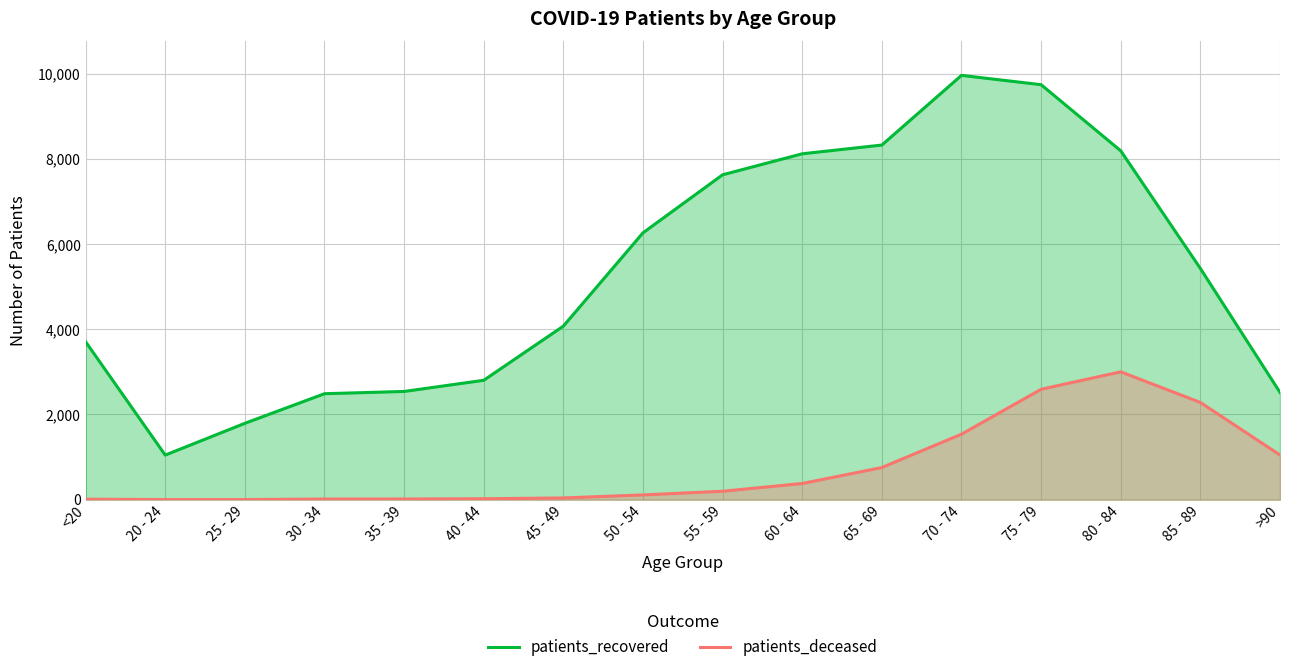

Reading left to right, list all the values displayed in this chart.

patients_recovered: <20=3709	20 - 24=1047	25 - 29=1793	30 - 34=2488	35 - 39=2541	40 - 44=2803	45 - 49=4075	50 - 54=6265	55 - 59=7628	60 - 64=8121	65 - 69=8326	70 - 74=9962	75 - 79=9743	80 - 84=8191	85 - 89=5429	>90=2518
patients_deceased: <20=12	20 - 24=3	25 - 29=3	30 - 34=15	35 - 39=16	40 - 44=22	45 - 49=41	50 - 54=112	55 - 59=198	60 - 64=380	65 - 69=755	70 - 74=1538	75 - 79=2592	80 - 84=3002	85 - 89=2283	>90=1049